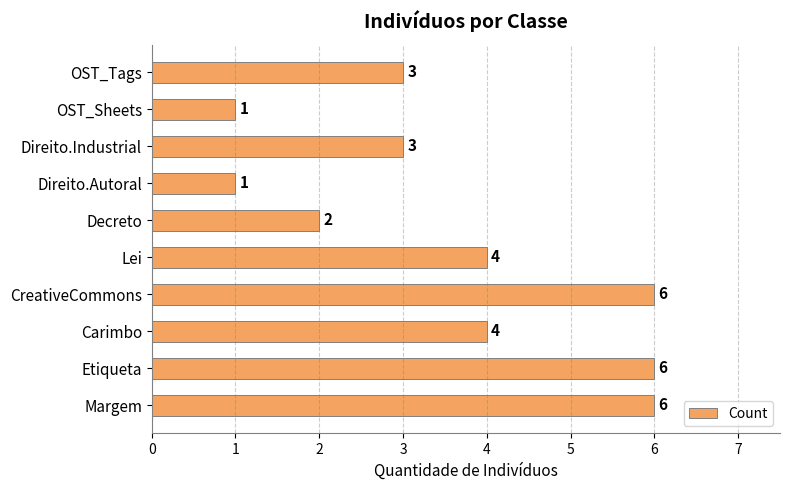

What is the ratio of the value at Lei to the value at Decreto?

2.0